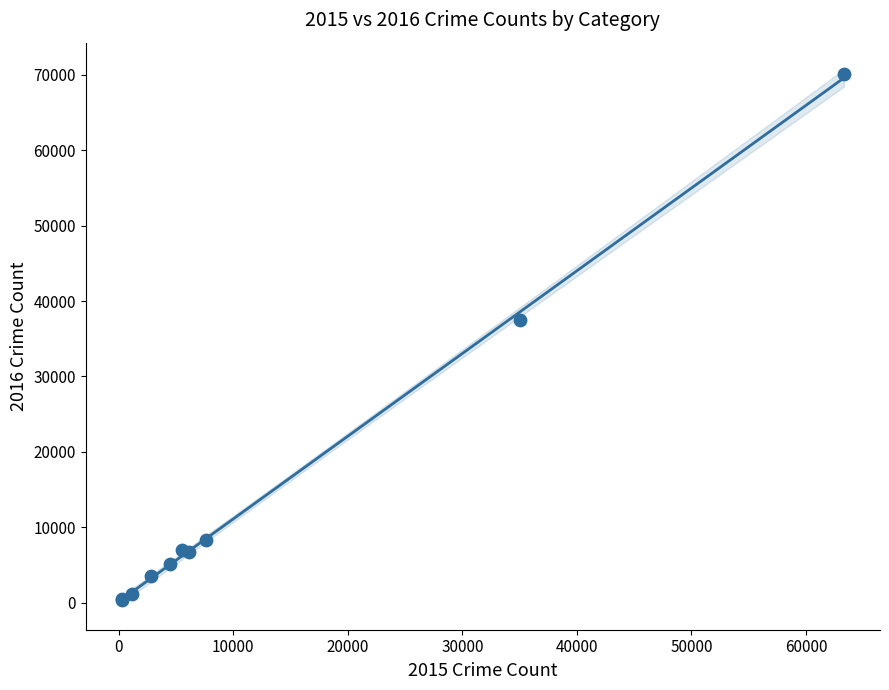

What Y value in the scatter plot is closest to 35244?

37458